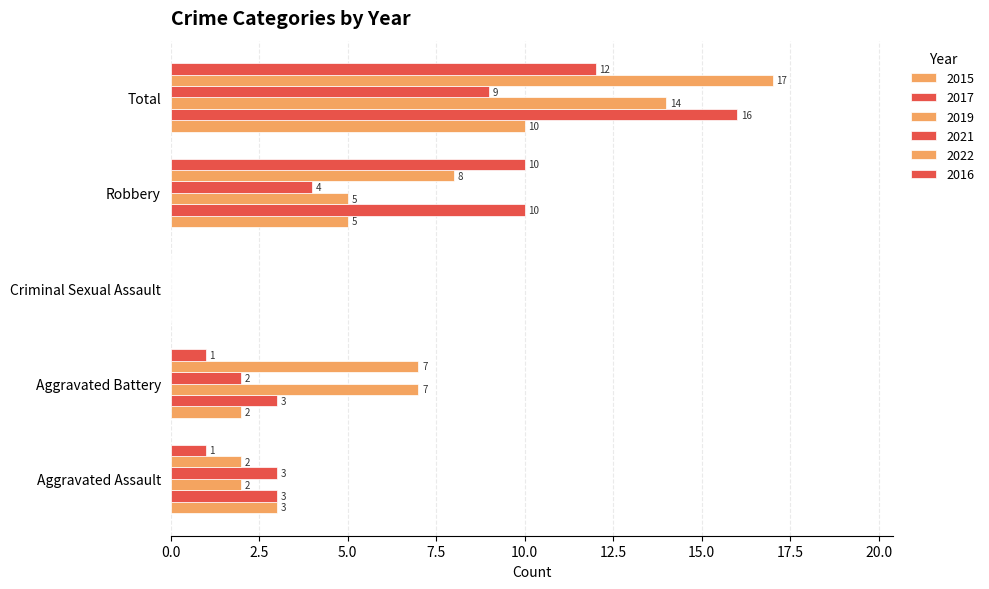

Which series changed the most between Aggravated Battery and Total?

2017